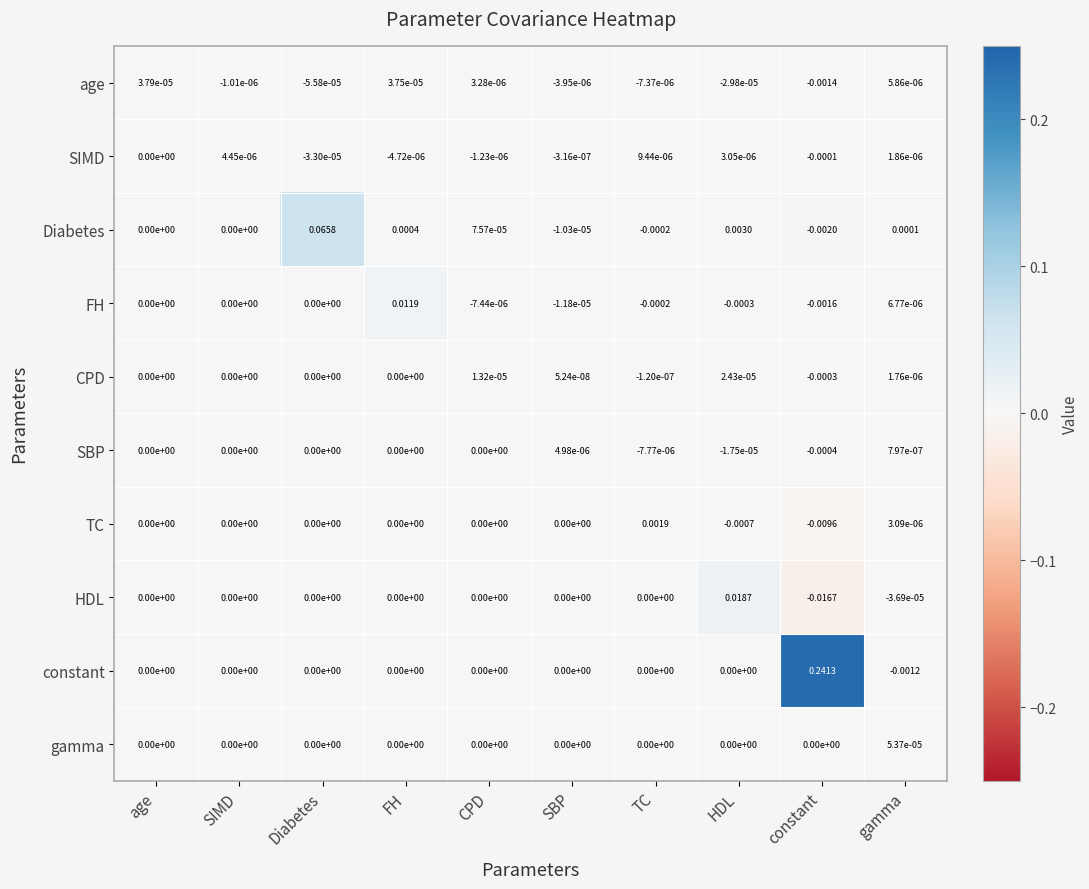

At which label does TC reach its minimum?

constant